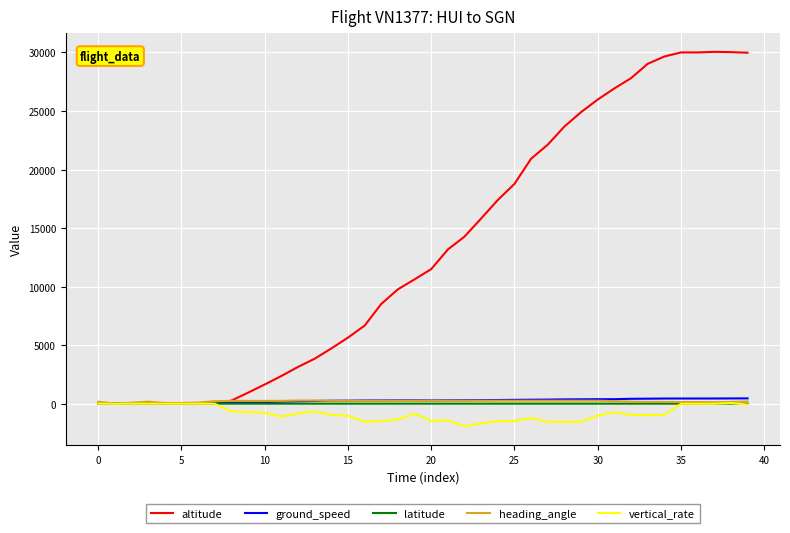

Is this an area chart (filled region under the line)?

No